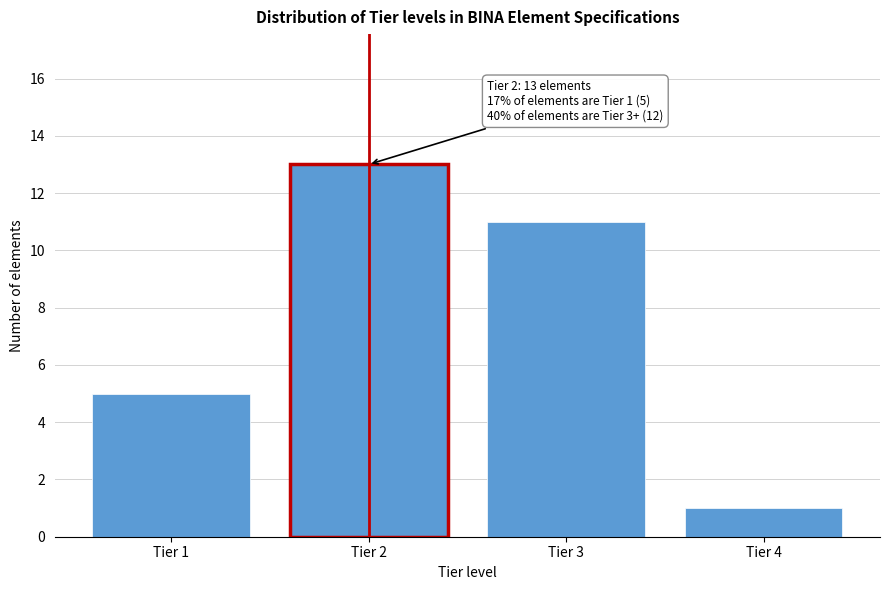

Reading right to left, what are all the values shown in this chart?

1	11	13	5